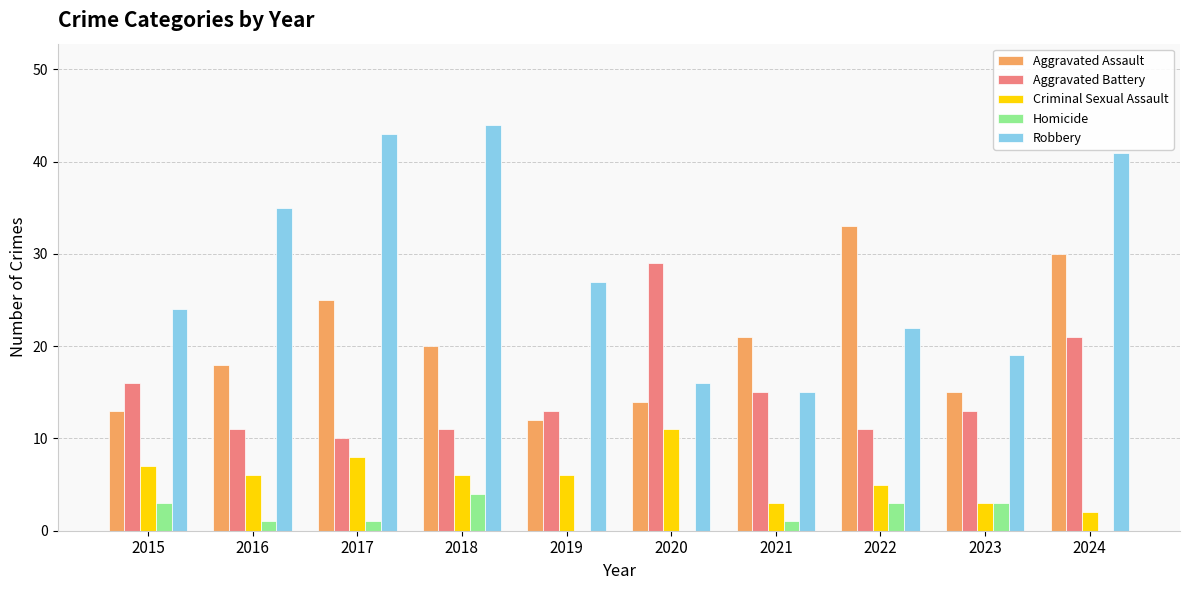

What is the difference between the Robbery values at 2023 and 2015?

5